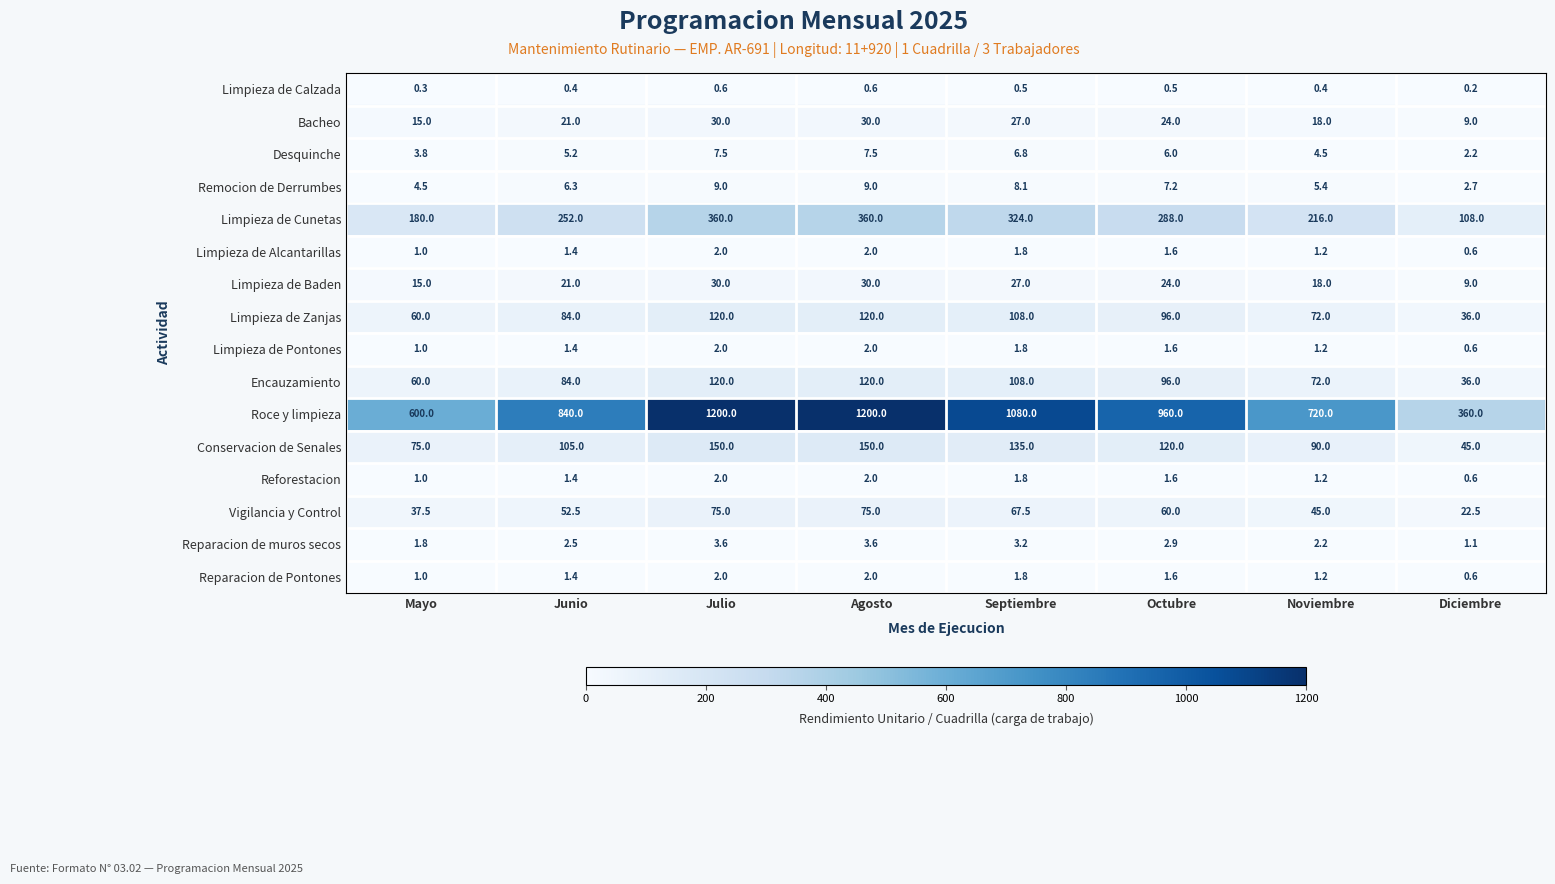

What is the average value of the Bacheo series?

21.8